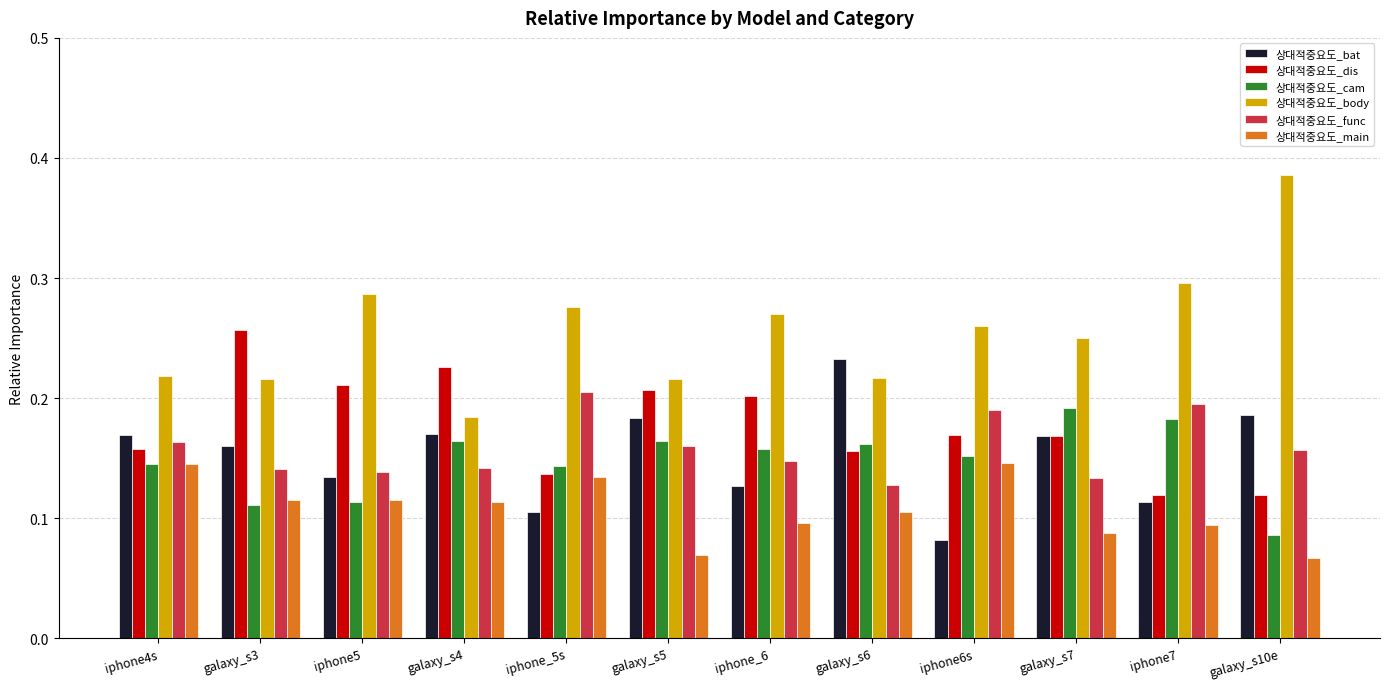

How many 상대적중요도_main values are between 0 and 1?

12